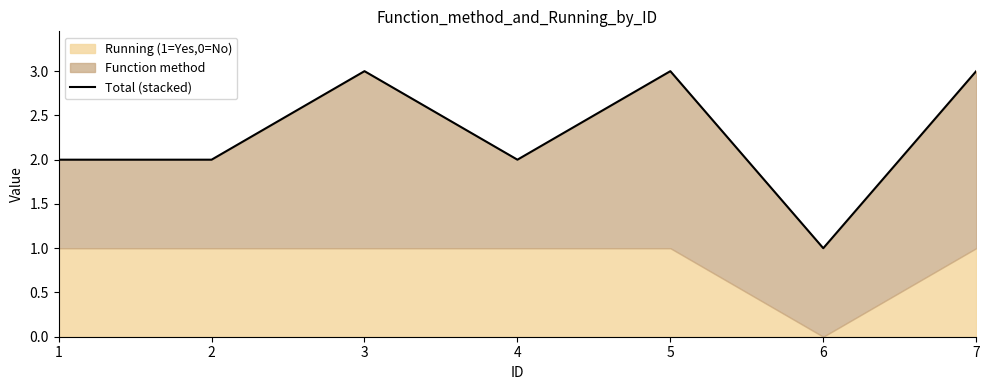

Which label corresponds to the largest value in the chart?

3